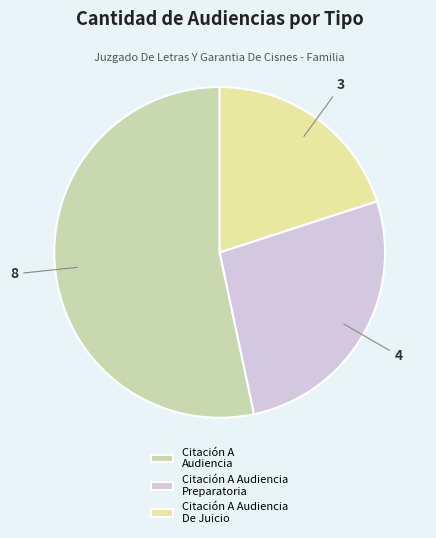

How many slices are in this pie chart?

3